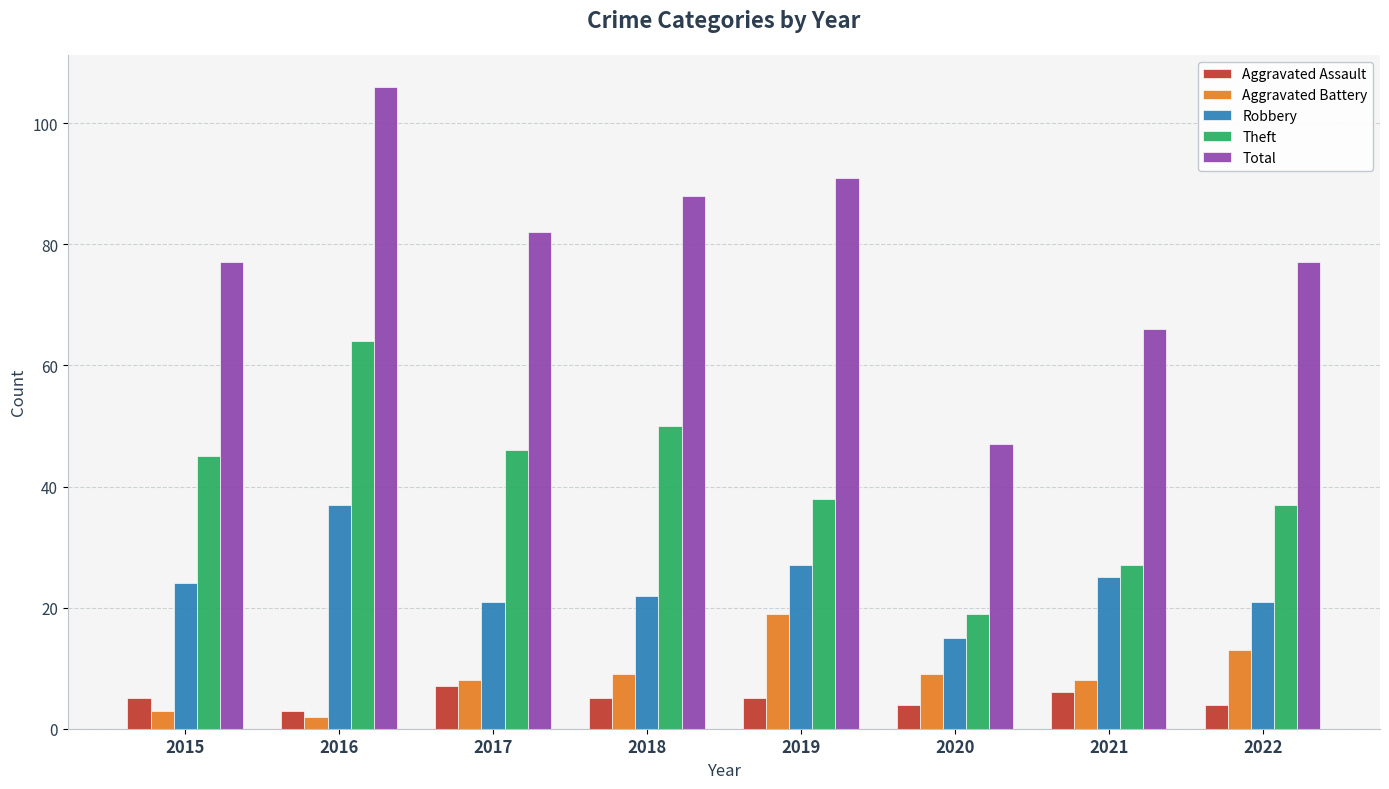

Which series has the largest total across all categories?

Total